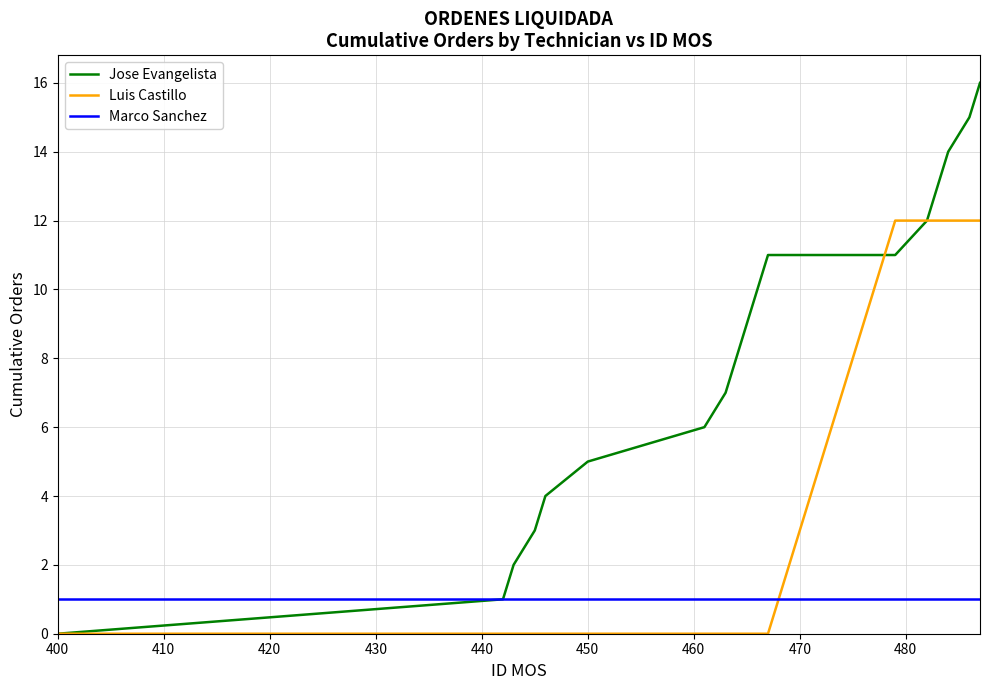

List the series in order of their overall mean, lowest first.

Marco Sanchez, Luis Castillo, Jose Evangelista